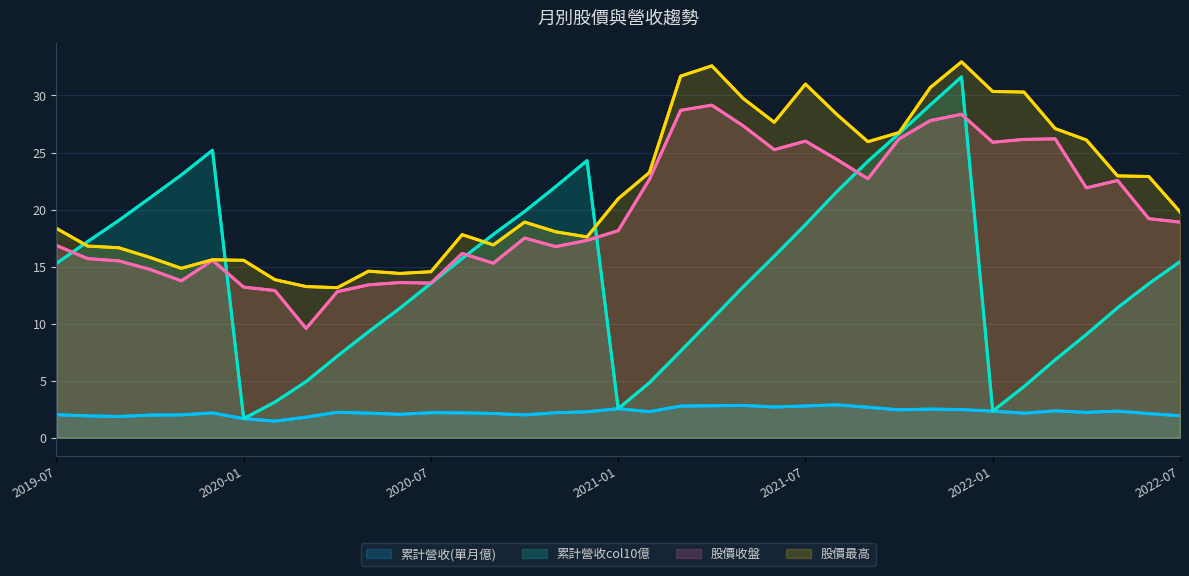

What is the difference between the second highest and second lowest values in the 股價收盤 series?

15.9